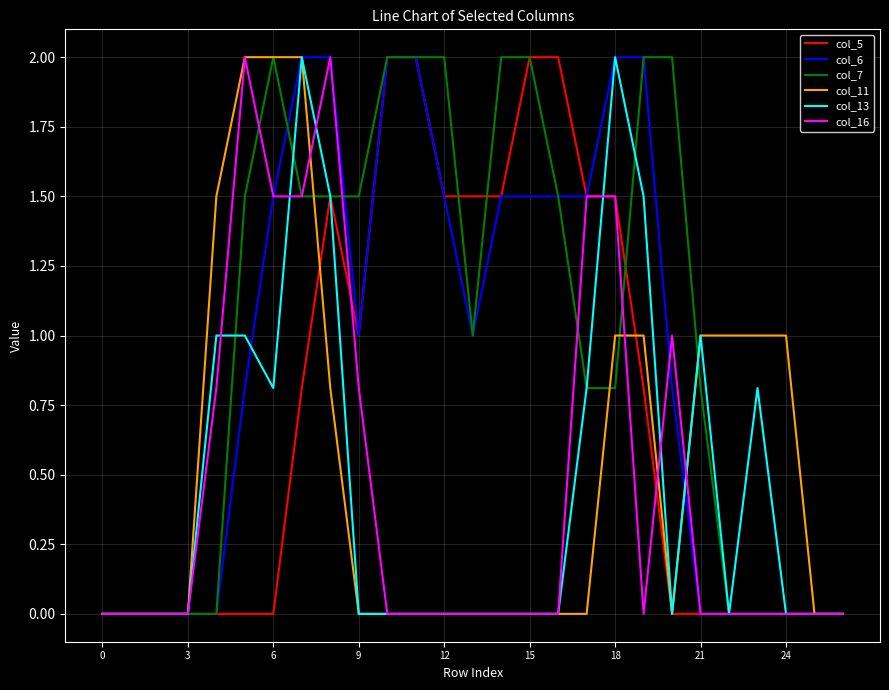

What is the greatest value displayed?

2.0